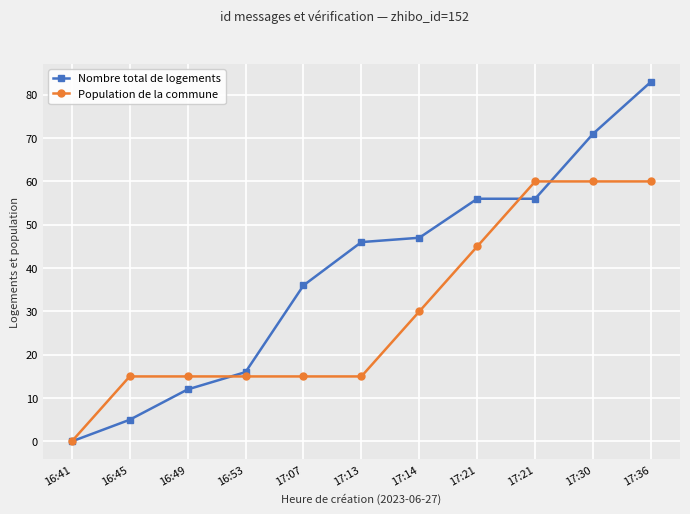

Which category has the lowest value in the Nombre total de logements series?

16:41